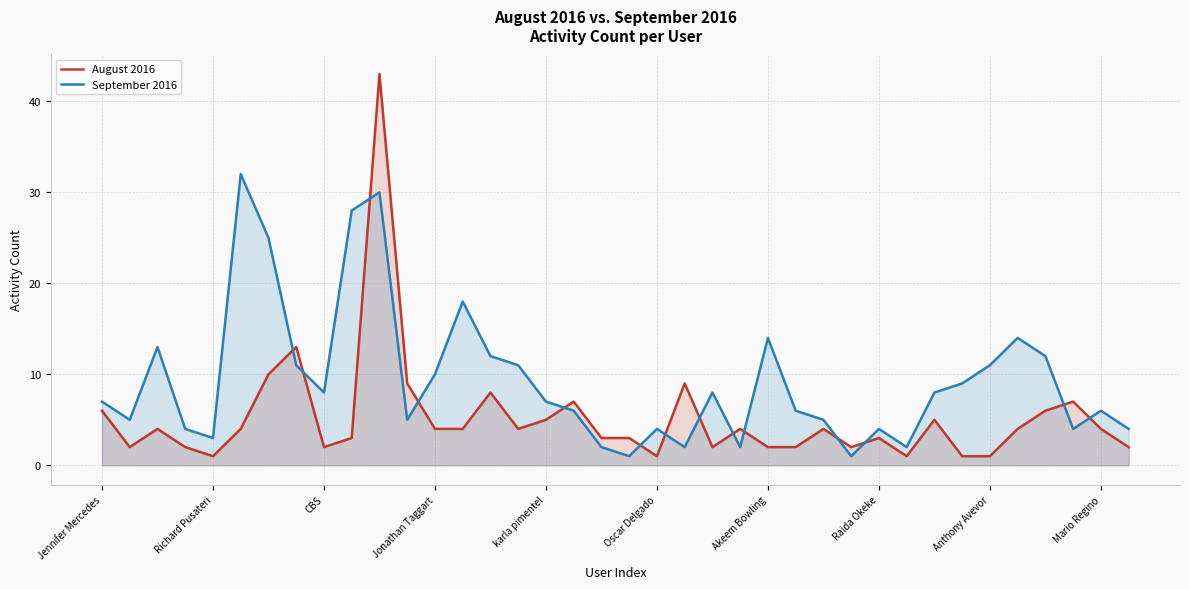

List the series in order of their peak value, highest first.

August 2016, September 2016